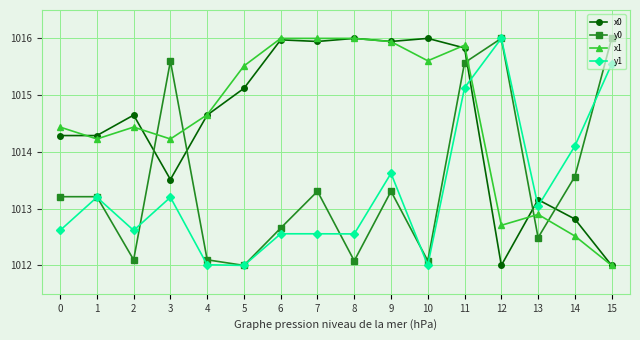

How many intersections are there between y1 and x0?

3